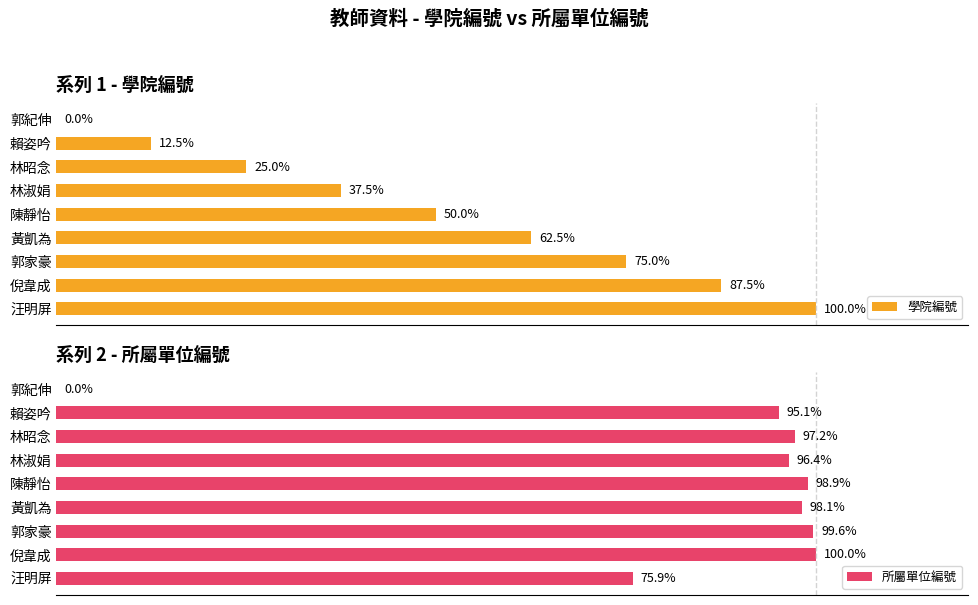

Is it true that 所屬單位編號 equals 137.9 at 林淑娟?

False